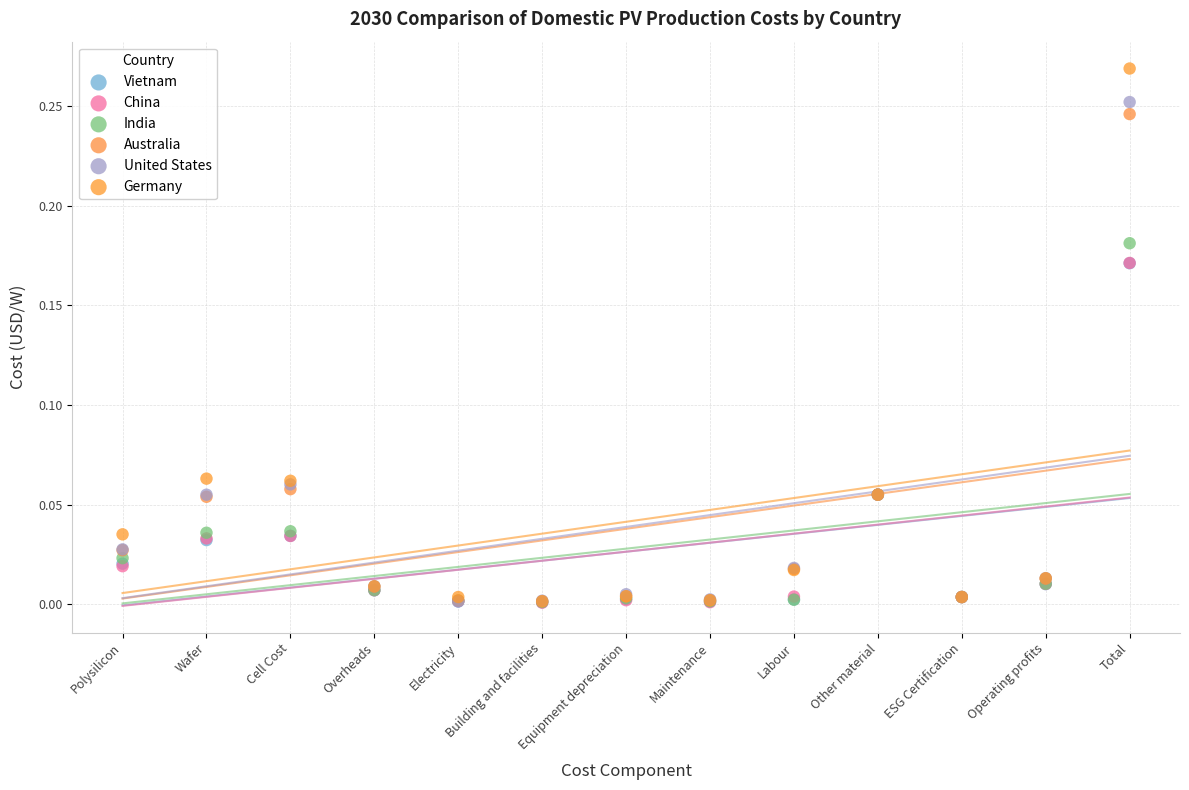

What are all the series names shown in the legend?

Vietnam, China, India, Australia, United States, Germany